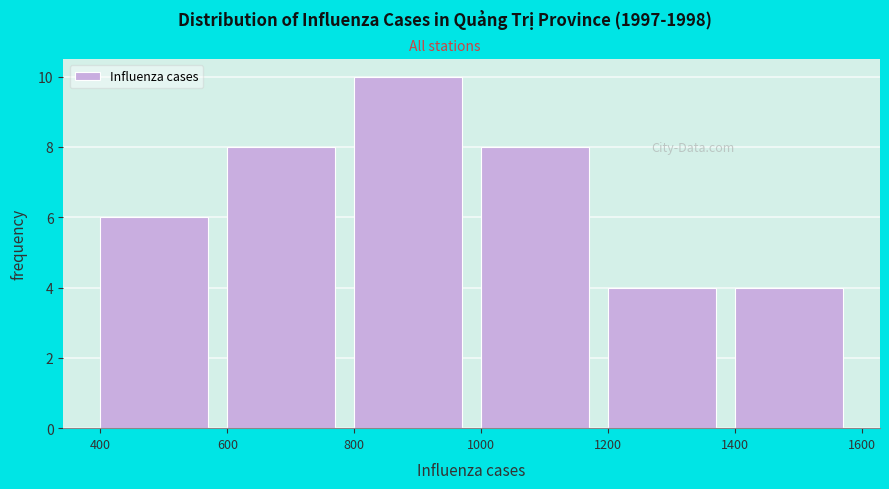

Over which range of the x-axis is the bar tallest?

800 to 1000